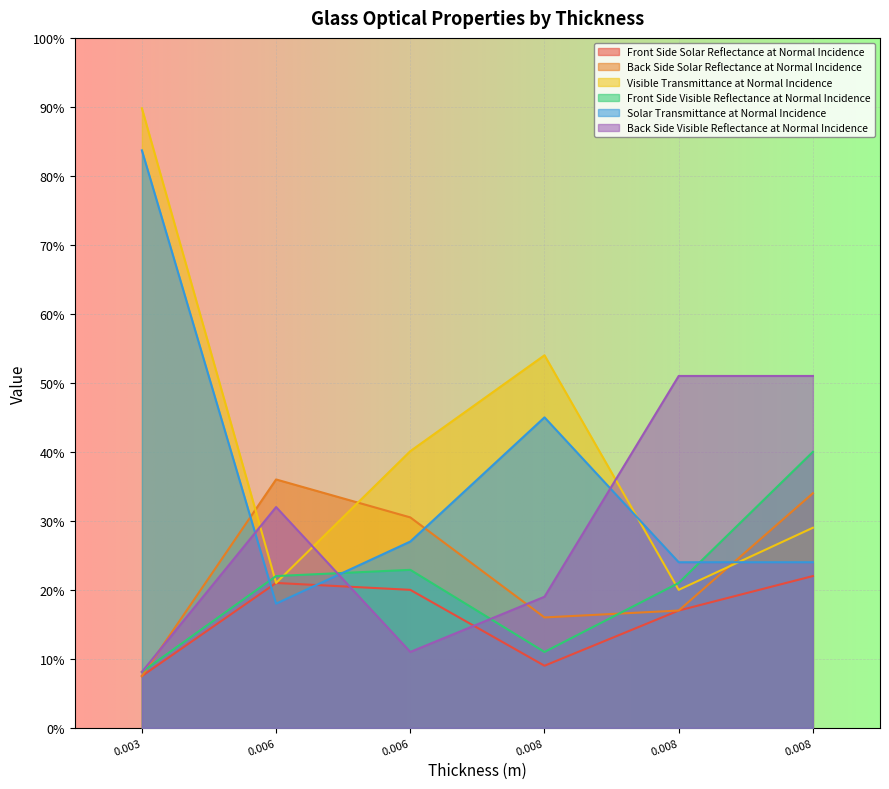

What are all the series names shown in the legend?

Front Side Solar Reflectance at Normal Incidence, Back Side Solar Reflectance at Normal Incidence, Visible Transmittance at Normal Incidence, Front Side Visible Reflectance at Normal Incidence, Solar Transmittance at Normal Incidence, Back Side Visible Reflectance at Normal Incidence